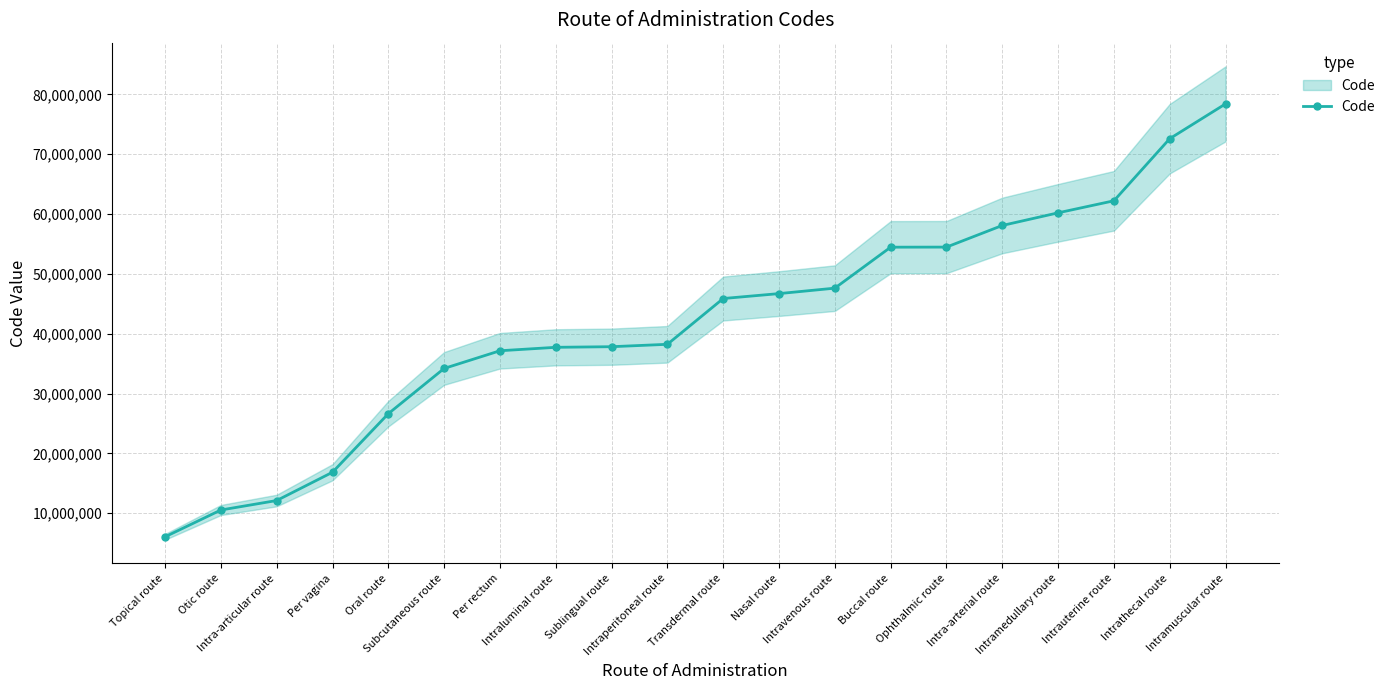

How many lines are shown in the chart?

1